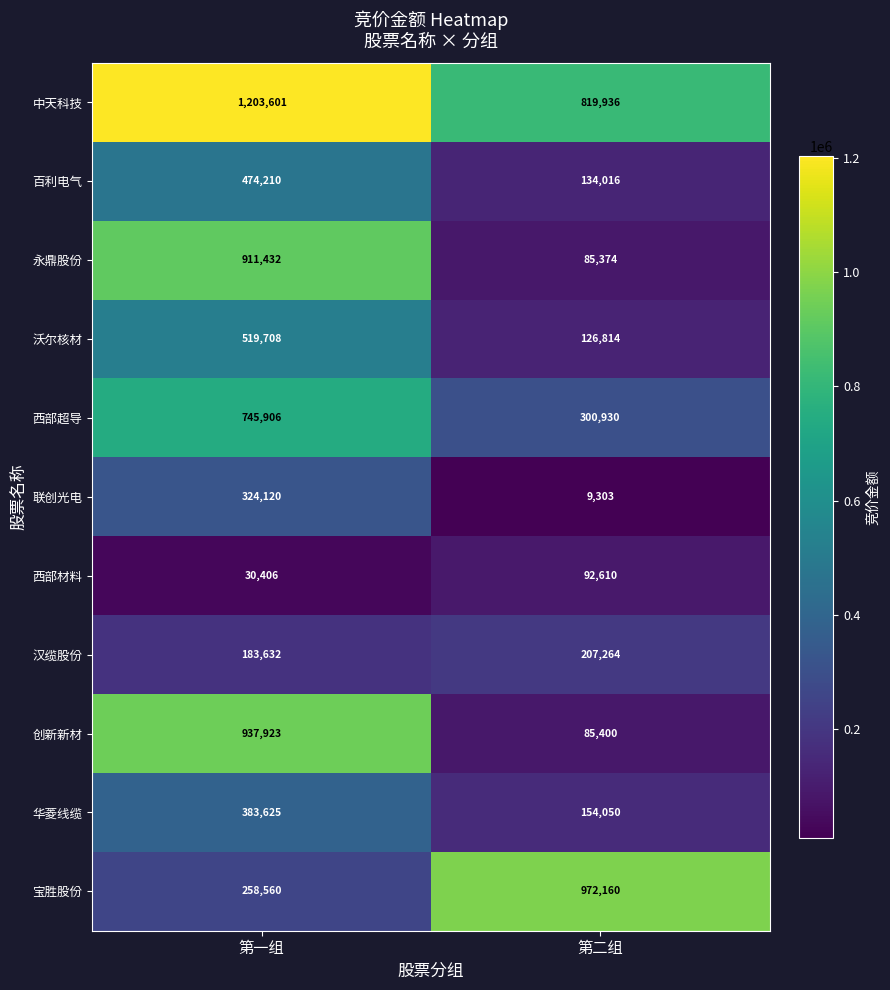

At how many categories does at least one series exceed 315612?

2